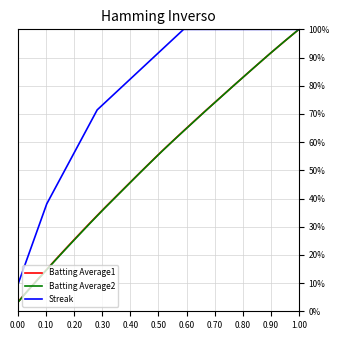

What is the difference between the second highest and second lowest values in the Batting Average2 series?

0.9